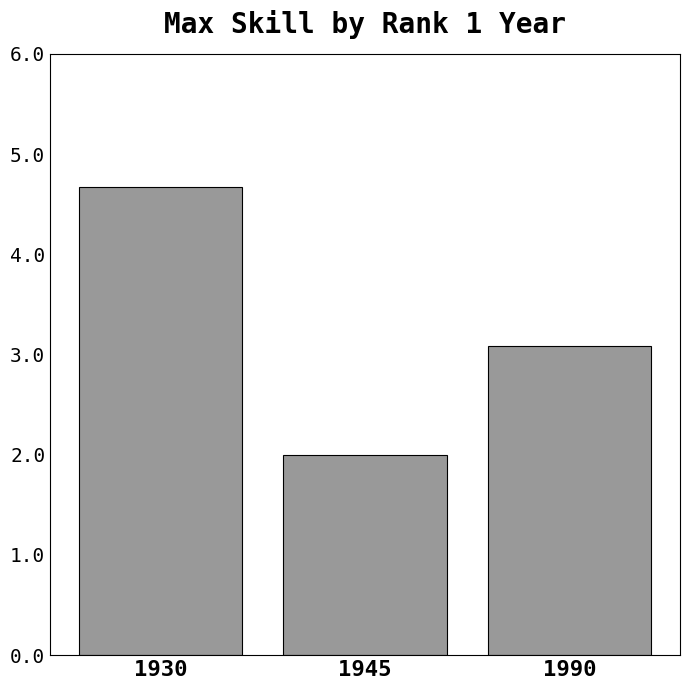

At which category does the chart reach its peak across all series?

1930